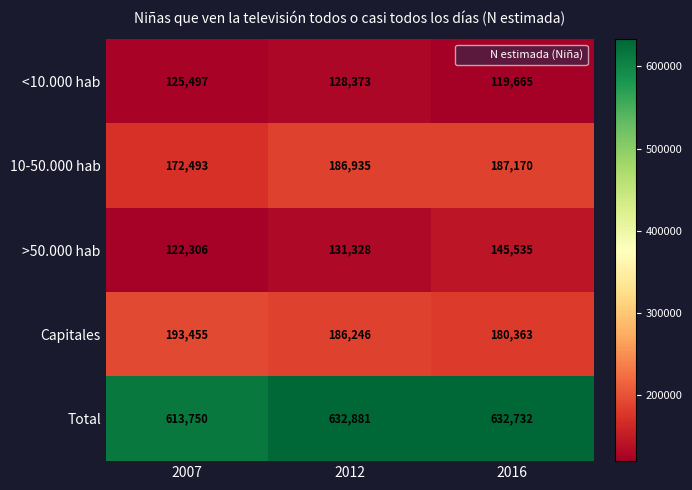

At 2012, list the series in order from largest to smallest.

Total, 10-50.000 hab, Capitales, >50.000 hab, <10.000 hab